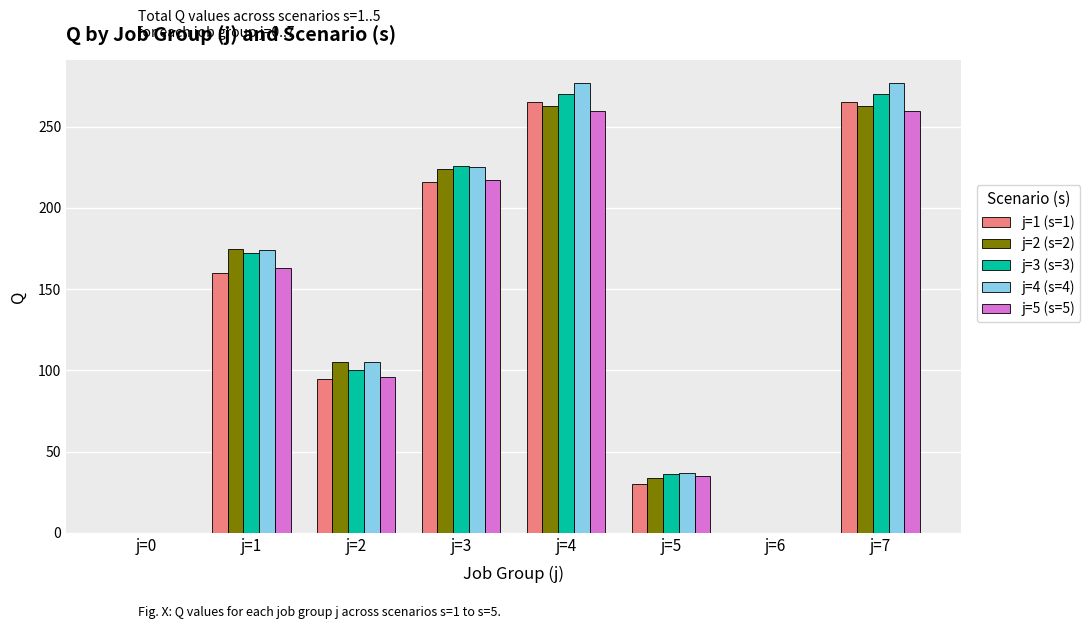

Is it true that j=1 (s=1) equals 265 at j=4?

True